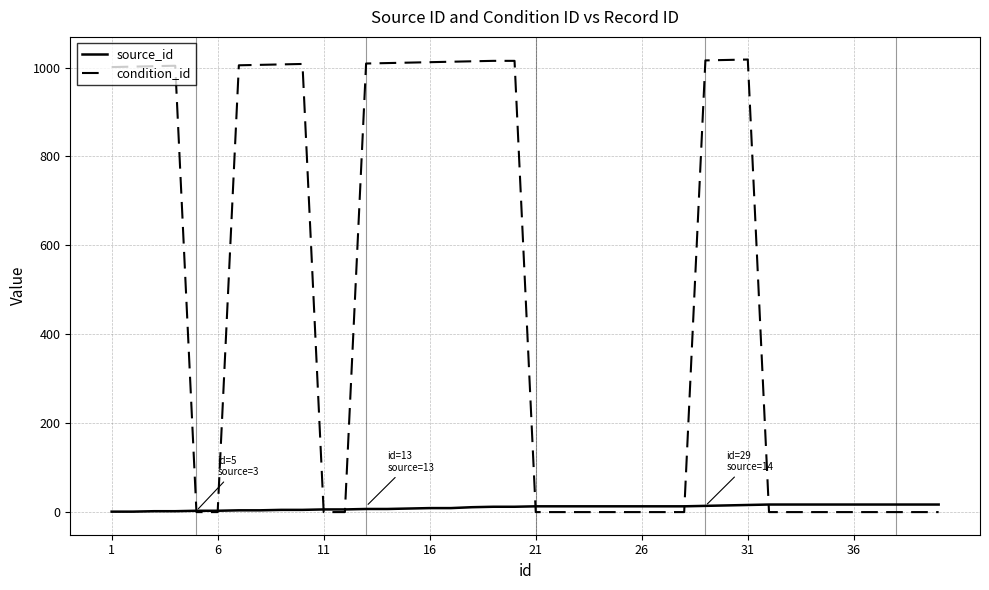

Does the chart have visible grid lines?

Yes